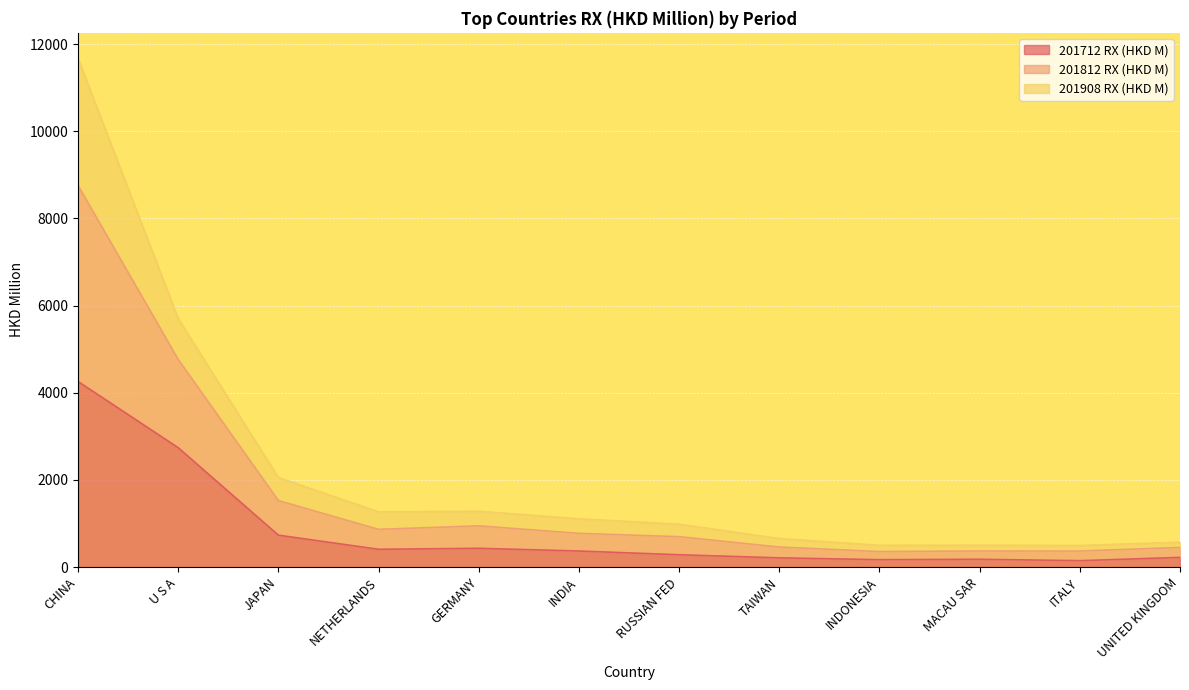

What is the total value across all series at U S A?

5703.0